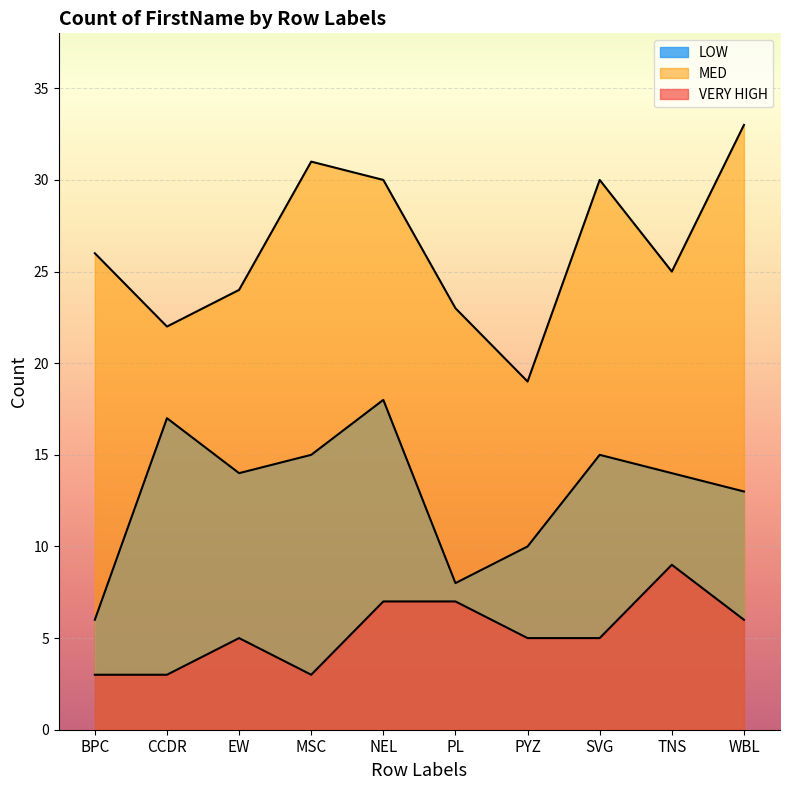

At which category is the sum across all series the highest?

NEL